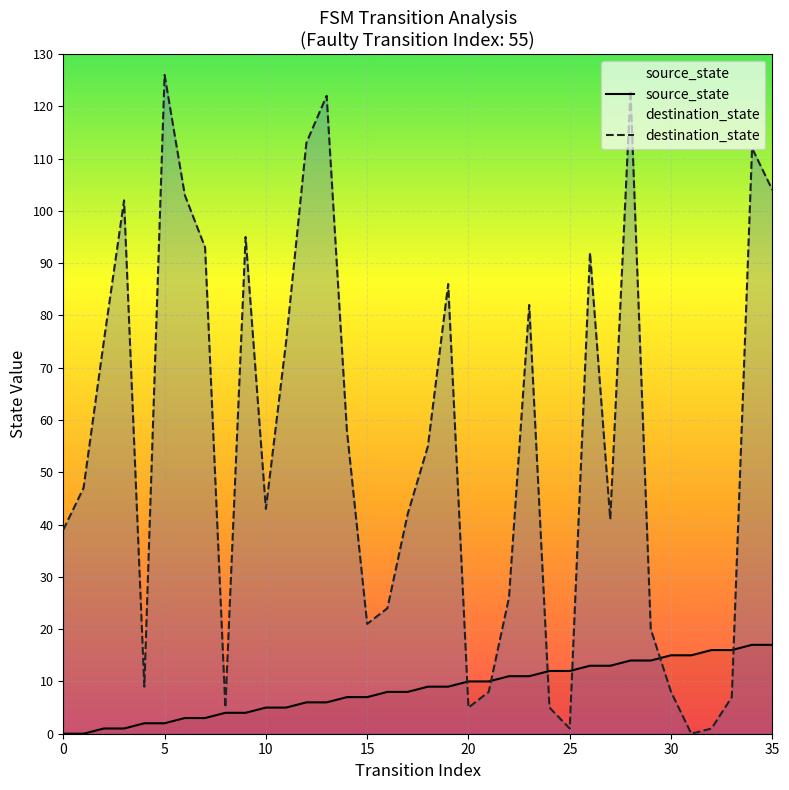

List the series in order of their overall mean, highest first.

destination_state, source_state